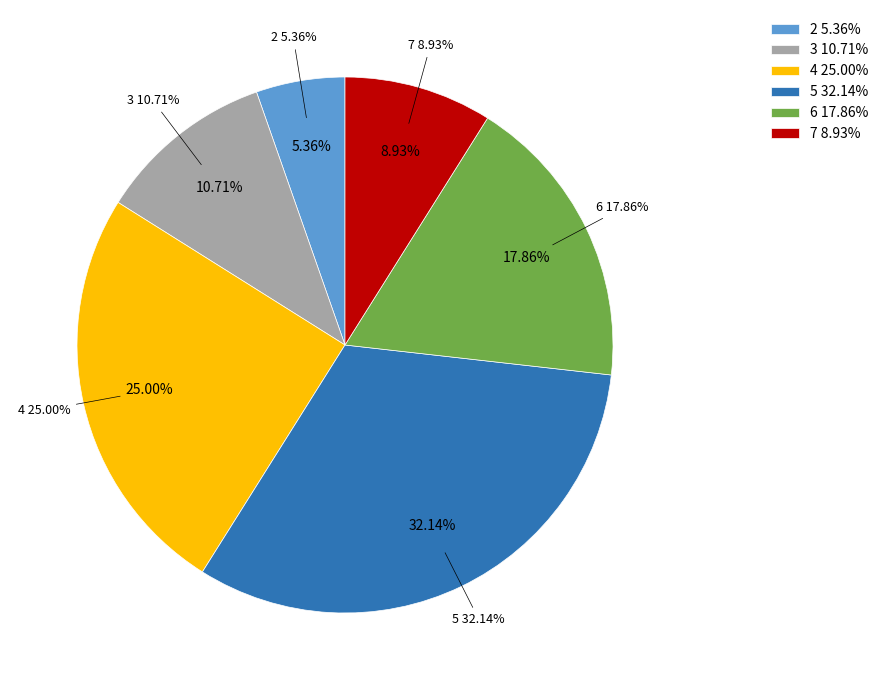

True or false: 5 accounts for 32% of the total.

True